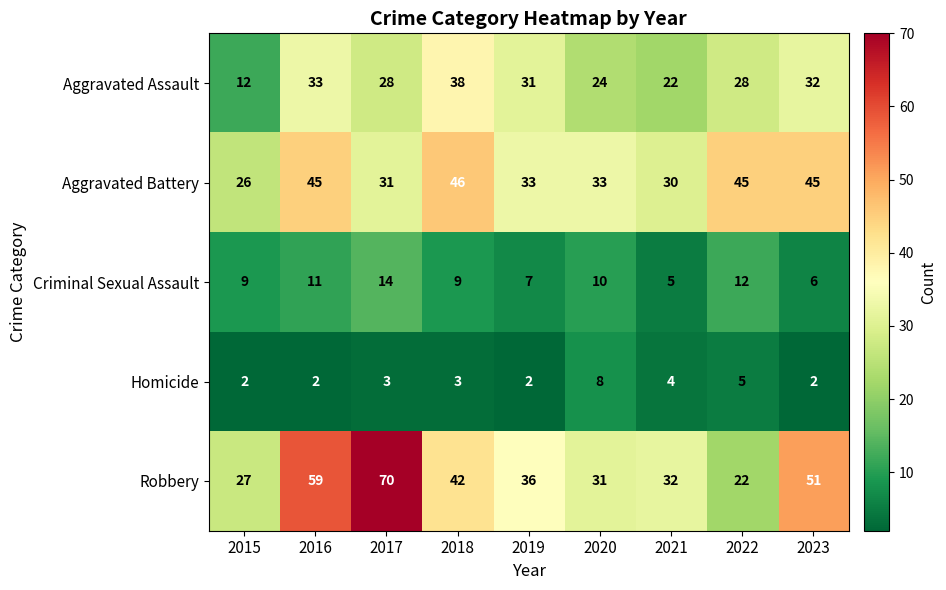

Which category has the lowest value in the Aggravated Battery series?

2015